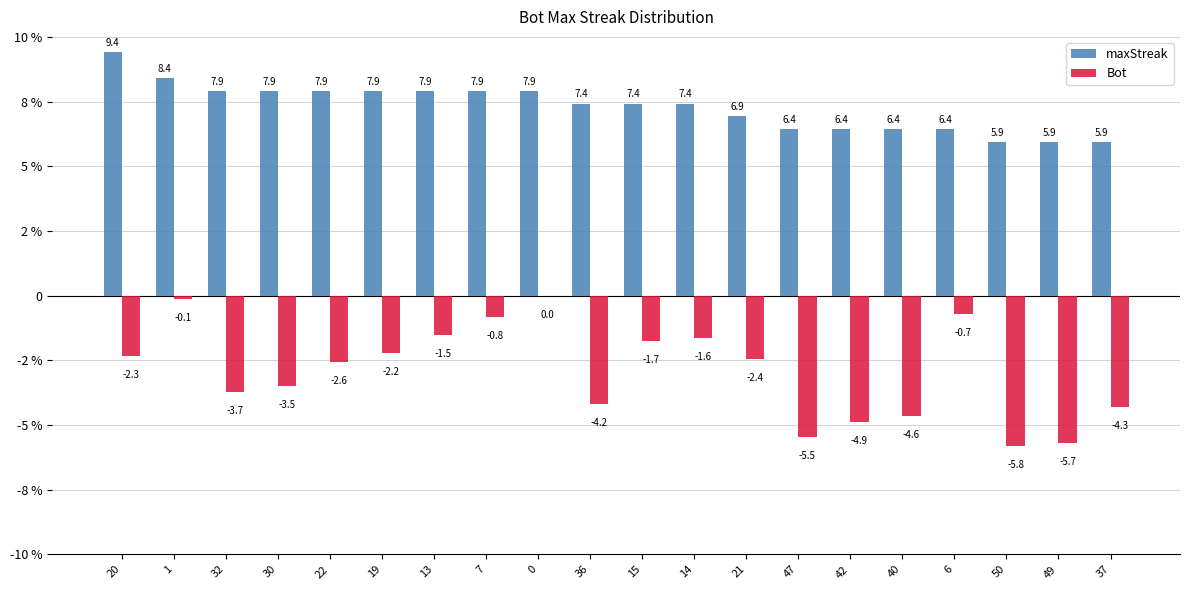

What is the value of the maxStreak bar at the 6th from the left?

7.9